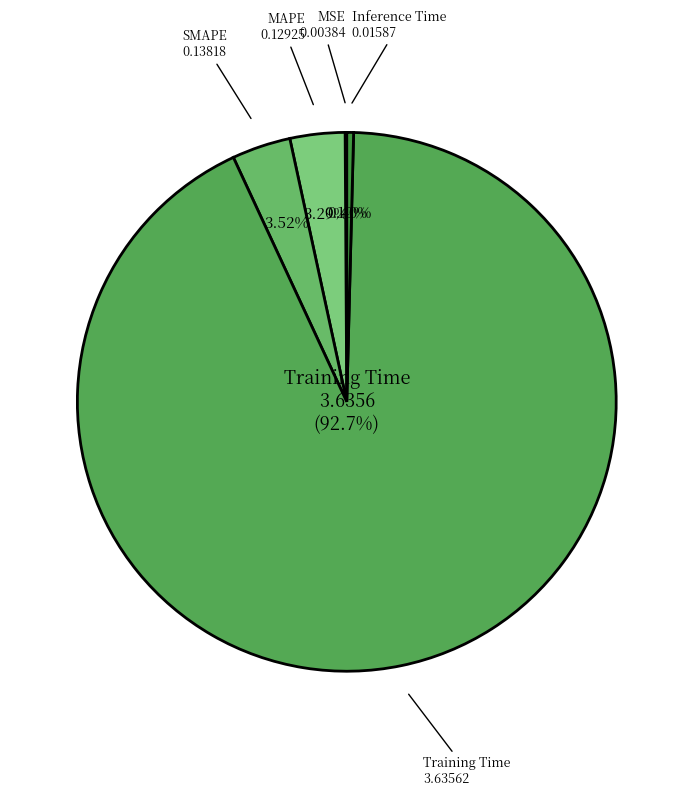

Rank the categories by value from lowest to highest.

MSE, Inference Time, MAPE, SMAPE, Training Time